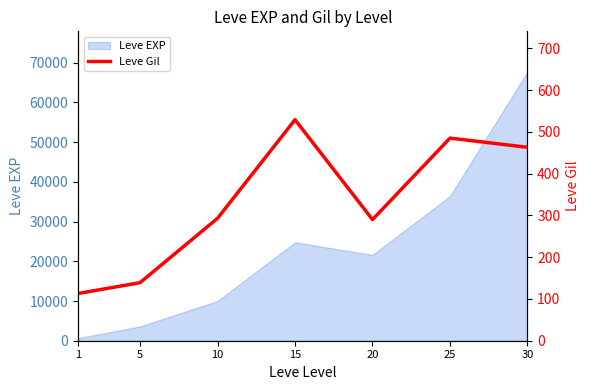

Which has a higher value, 10 or 5?

10